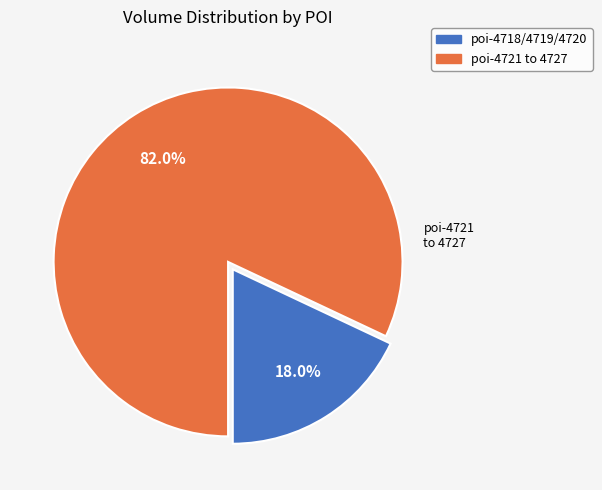

Rank the categories by value from lowest to highest.

poi-4718/4719/4720, poi-4721 to 4727